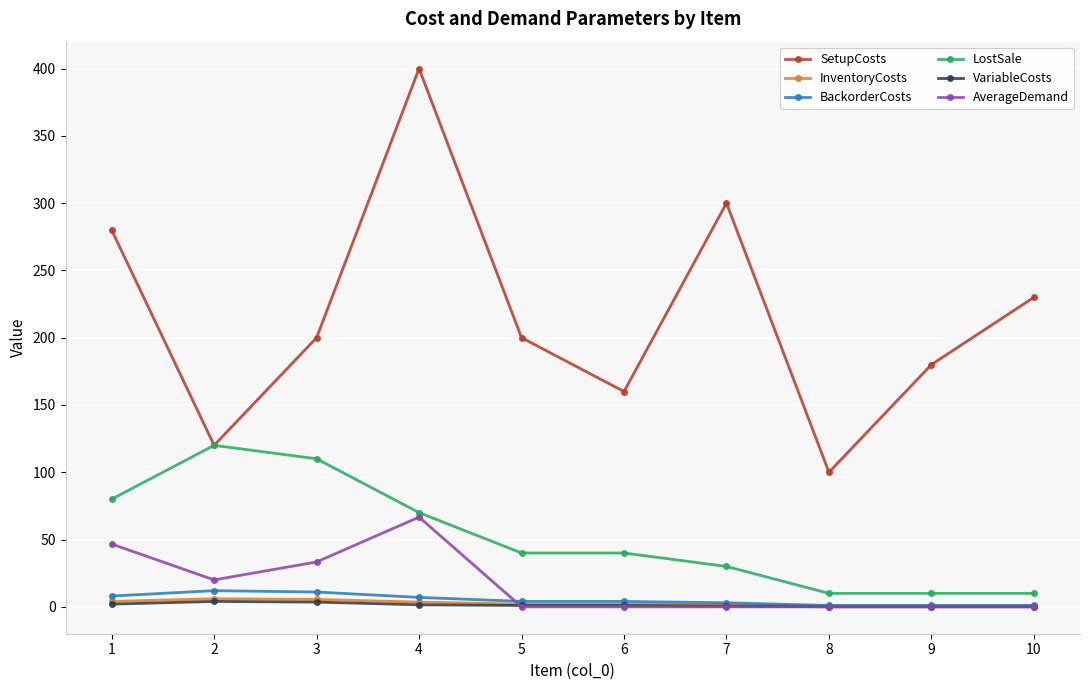

What is the spread (max minus min) of values at 10?

230.0